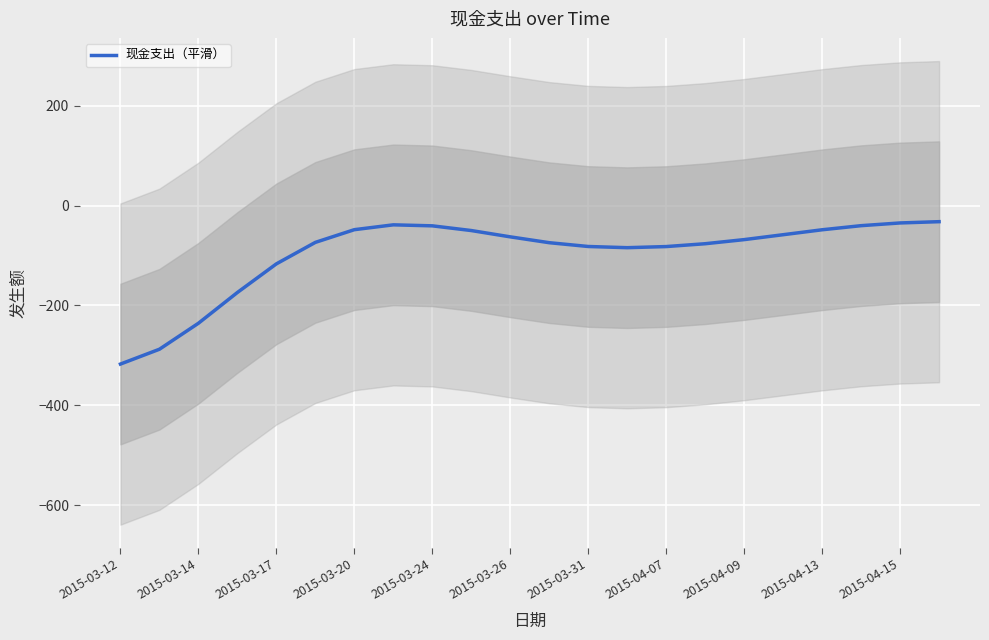

What is the highest value of the 现金支出（平滑） series?

-32.3